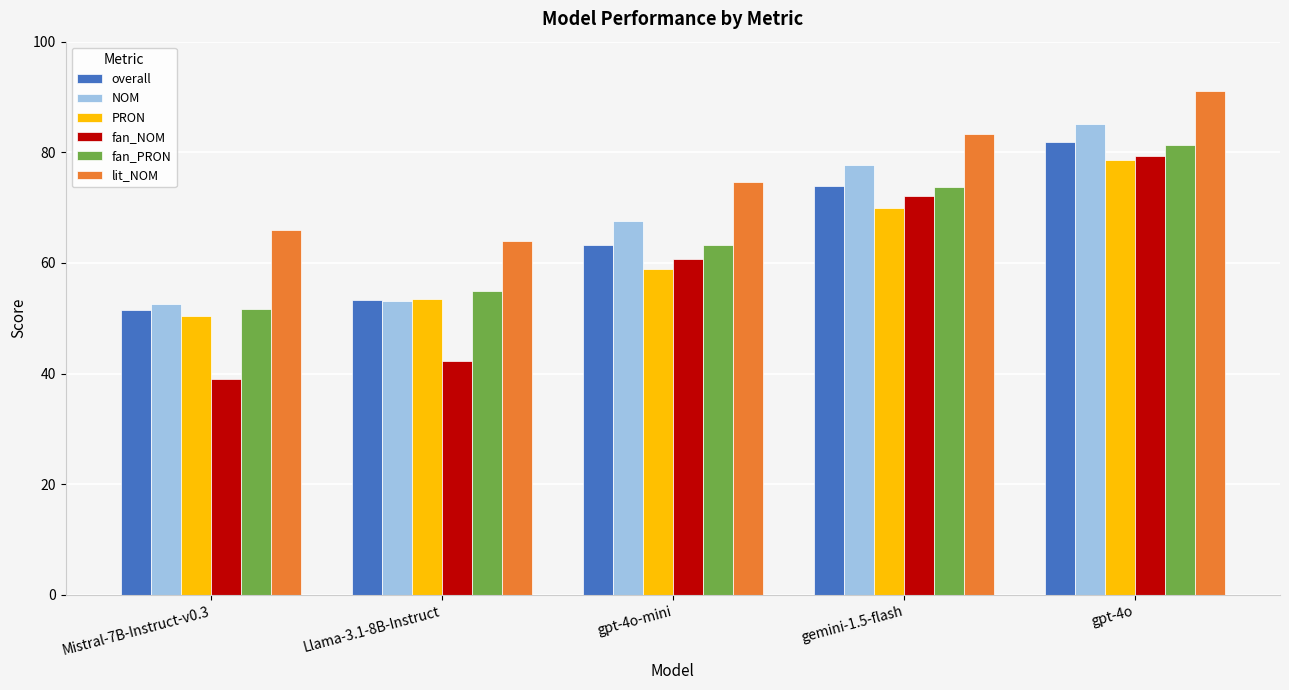

Which category has the highest value in the PRON series?

gpt-4o